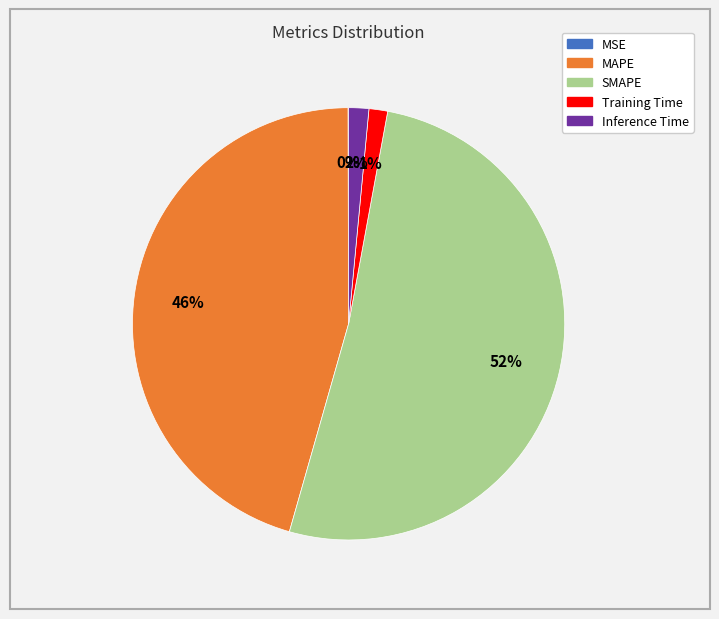

To the nearest percent, what is the difference between the largest and smallest slice percentages?

51%